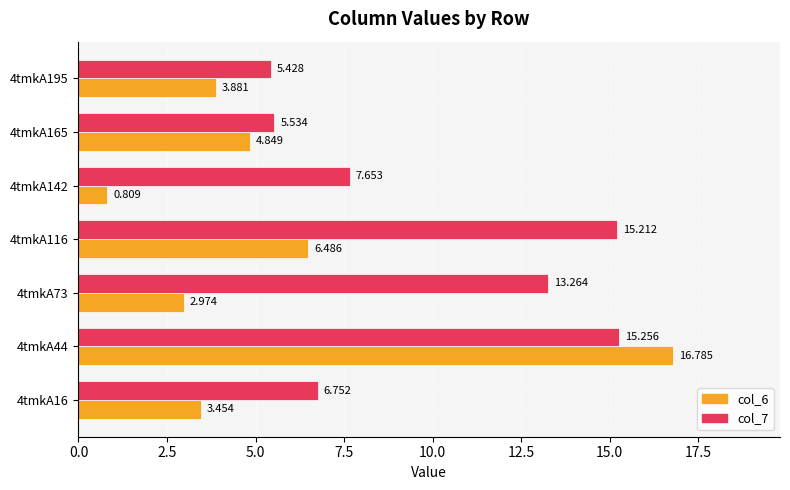

Is the value of col_7 at 4tmkA142 greater than the value of col_6 at 4tmkA16?

Yes